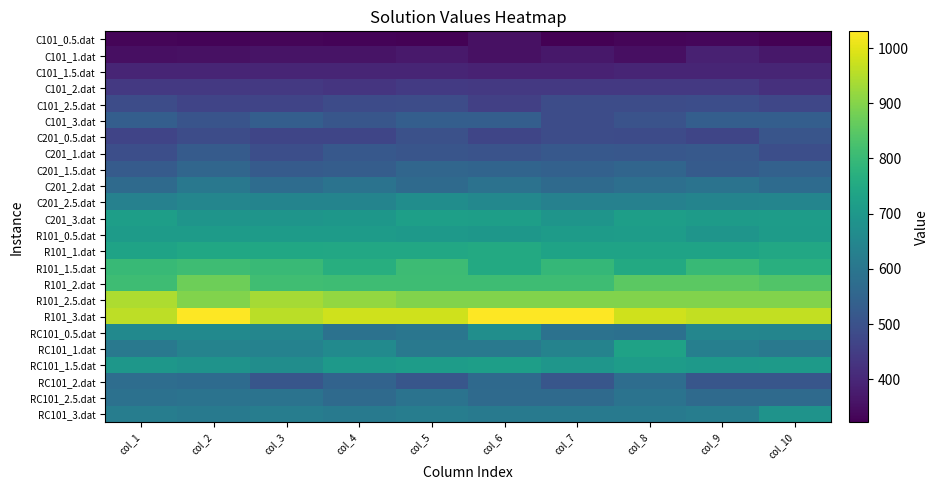

Which category has the highest value across all series?

col_2